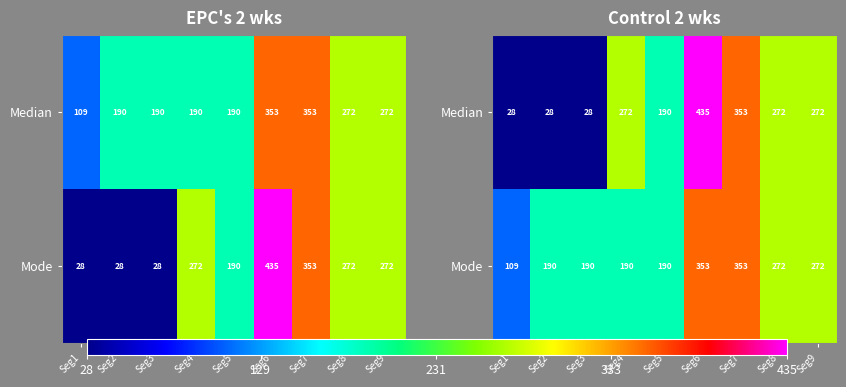

Is the value of Median at Seg5 greater than the value of Mode at Seg1?

Yes